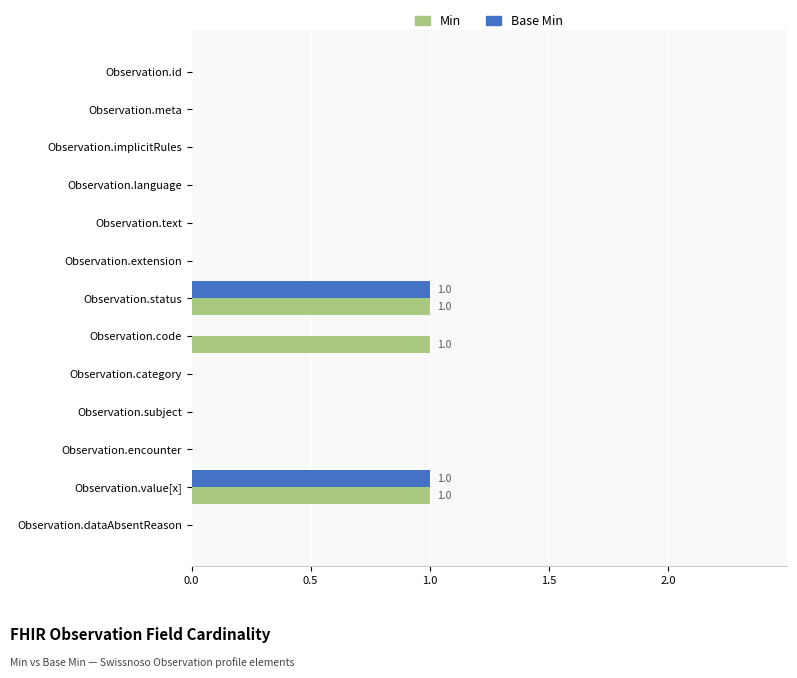

Is the value of Base Min at Observation.value[x] greater than the value of Min at Observation.extension?

Yes